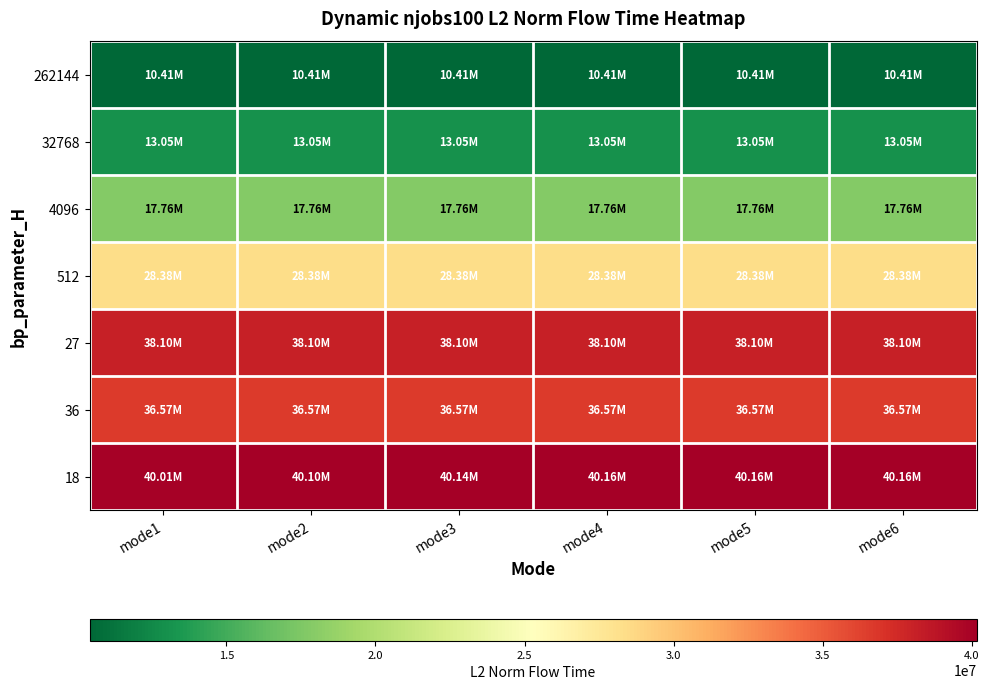

Between mode5 and mode6, which is larger?

mode5